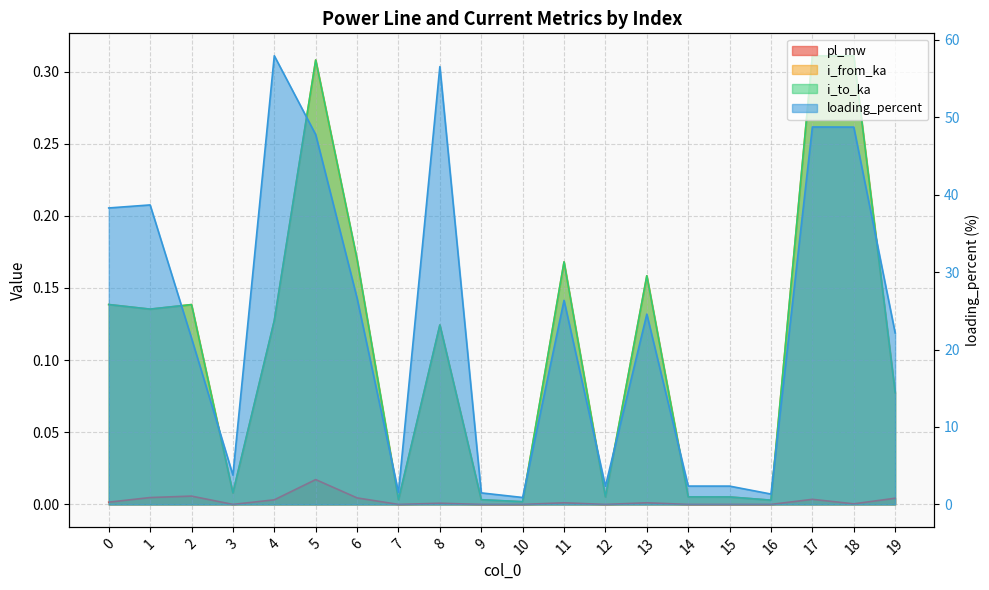

True or false: i_to_ka and pl_mw cross at least once.

False